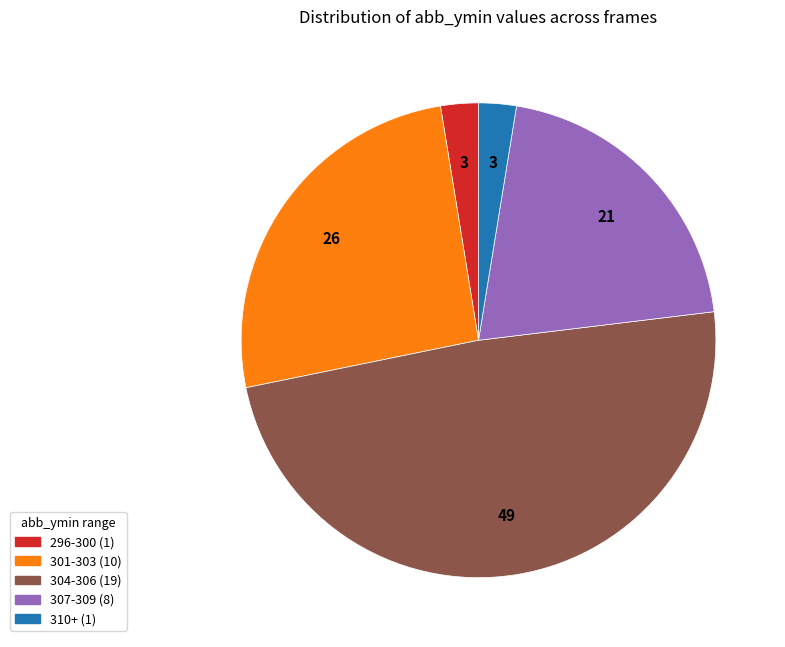

How many slices are in this pie chart?

5